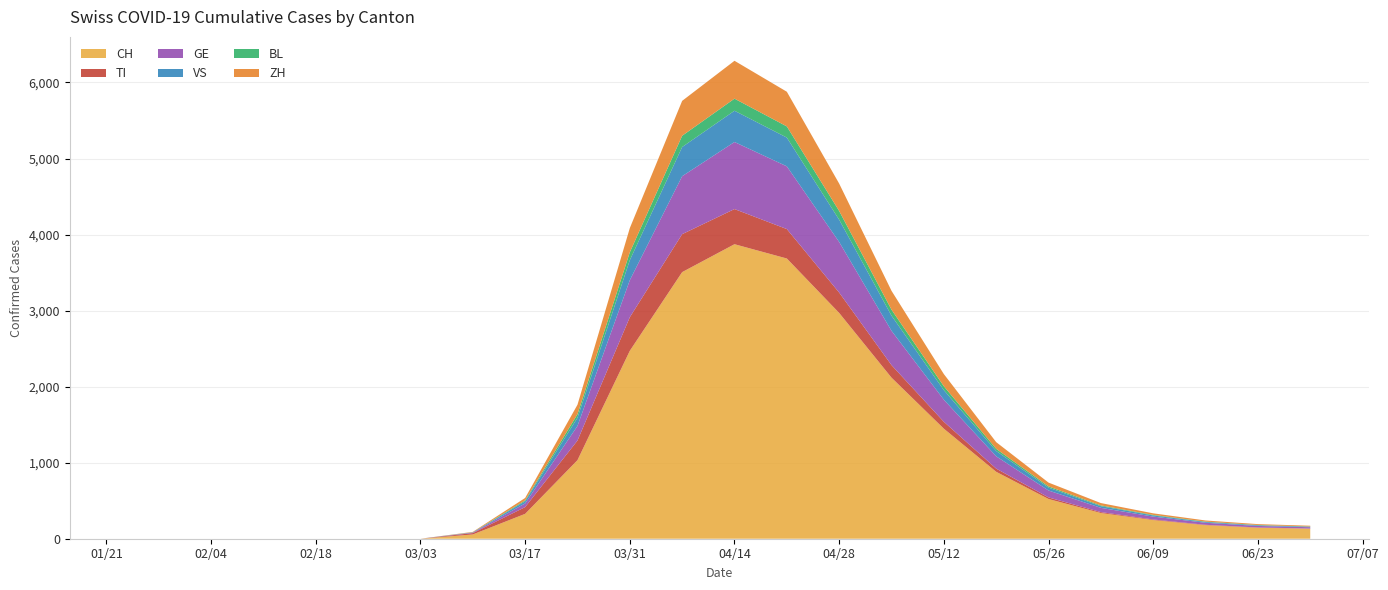

Reading left to right, list all the values displayed in this chart.

CH: 2020-01-24=0	2020-01-31=0	2020-02-07=0	2020-02-14=0	2020-02-21=0	2020-02-25=0	2020-02-28=0	2020-03-03=0	2020-03-10=56	2020-03-17=327	2020-03-24=1033	2020-03-31=2471	2020-04-07=3506	2020-04-14=3873	2020-04-21=3685	2020-04-28=2969	2020-05-05=2118	2020-05-12=1447	2020-05-19=880	2020-05-26=522	2020-06-02=338	2020-06-09=245	2020-06-16=178	2020-06-23=144	2020-06-30=131
TI: 2020-01-24=0	2020-01-31=0	2020-02-07=0	2020-02-14=0	2020-02-21=0	2020-02-25=0	2020-02-28=0	2020-03-03=0	2020-03-10=18	2020-03-17=89	2020-03-24=258	2020-03-31=442	2020-04-07=499	2020-04-14=462	2020-04-21=387	2020-04-28=268	2020-05-05=165	2020-05-12=91	2020-05-19=42	2020-05-26=21	2020-06-02=12	2020-06-09=8	2020-06-16=5	2020-06-23=4	2020-06-30=3
GE: 2020-01-24=0	2020-01-31=0	2020-02-07=0	2020-02-14=0	2020-02-21=0	2020-02-25=0	2020-02-28=0	2020-03-03=0	2020-03-10=6	2020-03-17=48	2020-03-24=192	2020-03-31=487	2020-04-07=762	2020-04-14=882	2020-04-21=825	2020-04-28=665	2020-05-05=451	2020-05-12=290	2020-05-19=162	2020-05-26=91	2020-06-02=56	2020-06-09=38	2020-06-16=27	2020-06-23=20	2020-06-30=17
VS: 2020-01-24=0	2020-01-31=0	2020-02-07=0	2020-02-14=0	2020-02-21=0	2020-02-25=0	2020-02-28=0	2020-03-03=0	2020-03-10=3	2020-03-17=28	2020-03-24=108	2020-03-31=263	2020-04-07=384	2020-04-14=411	2020-04-21=378	2020-04-28=293	2020-05-05=199	2020-05-12=126	2020-05-19=70	2020-05-26=38	2020-06-02=22	2020-06-09=15	2020-06-16=10	2020-06-23=8	2020-06-30=7
BL: 2020-01-24=0	2020-01-31=0	2020-02-07=0	2020-02-14=0	2020-02-21=0	2020-02-25=0	2020-02-28=0	2020-03-03=0	2020-03-10=2	2020-03-17=12	2020-03-24=47	2020-03-31=104	2020-04-07=148	2020-04-14=159	2020-04-21=147	2020-04-28=115	2020-05-05=79	2020-05-12=51	2020-05-19=28	2020-05-26=16	2020-06-02=10	2020-06-09=7	2020-06-16=5	2020-06-23=4	2020-06-30=3
ZH: 2020-01-24=0	2020-01-31=0	2020-02-07=0	2020-02-14=0	2020-02-21=0	2020-02-25=0	2020-02-28=0	2020-03-03=0	2020-03-10=5	2020-03-17=32	2020-03-24=124	2020-03-31=318	2020-04-07=459	2020-04-14=498	2020-04-21=456	2020-04-28=360	2020-05-05=248	2020-05-12=160	2020-05-19=88	2020-05-26=50	2020-06-02=31	2020-06-09=21	2020-06-16=15	2020-06-23=12	2020-06-30=10